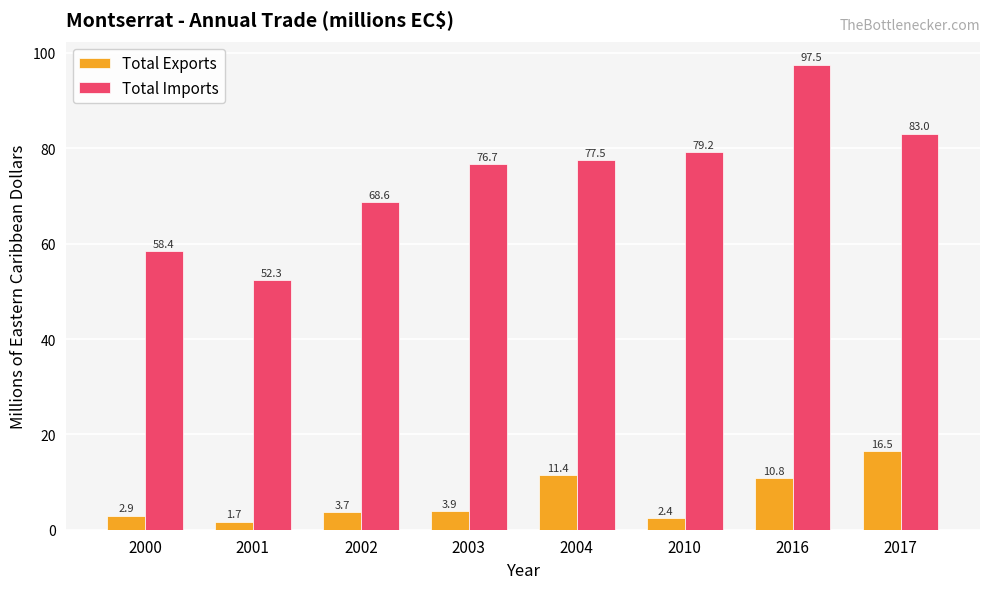

Rank the categories by Total Imports value from lowest to highest.

2001, 2000, 2002, 2003, 2004, 2010, 2017, 2016